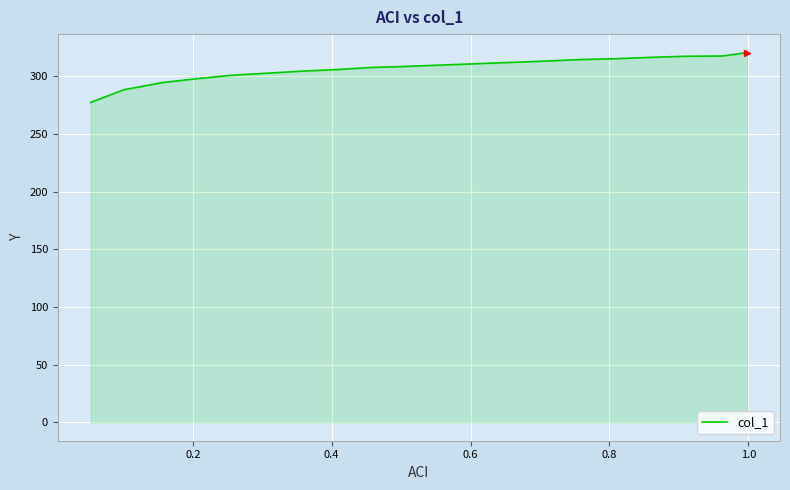

What is the maximum value shown in the chart?

320.4